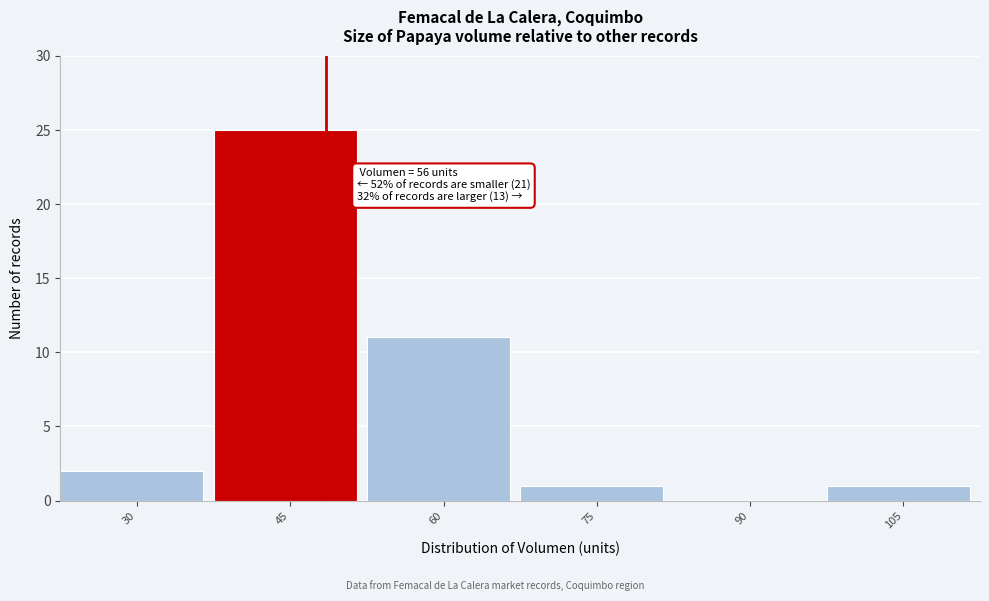

Reading left to right, list all the values displayed in this chart.

30=2	45=25	60=11	75=1	90=0	105=1